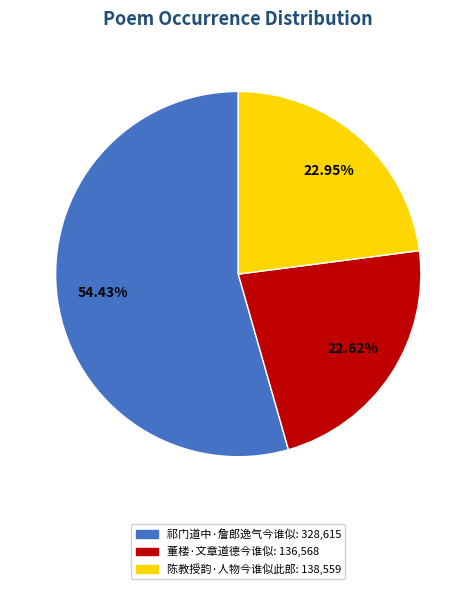

What portion of the pie excludes 祁门道中·詹郎逸气今谁似?

45.6%